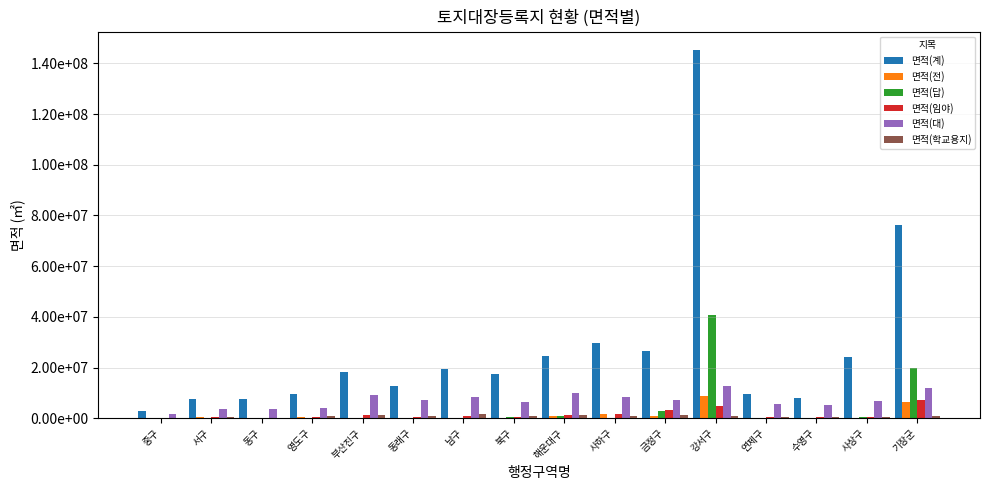

Is the value of 면적(학교용지) at 연제구 greater than the value of 면적(답) at 동구?

Yes